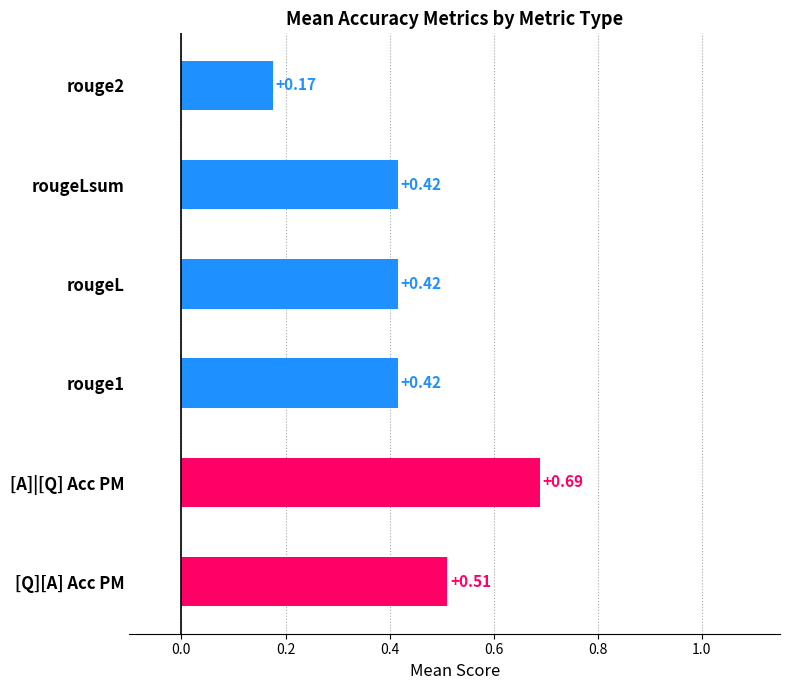

Which category has the highest value across all series?

[A]|[Q] Acc PM